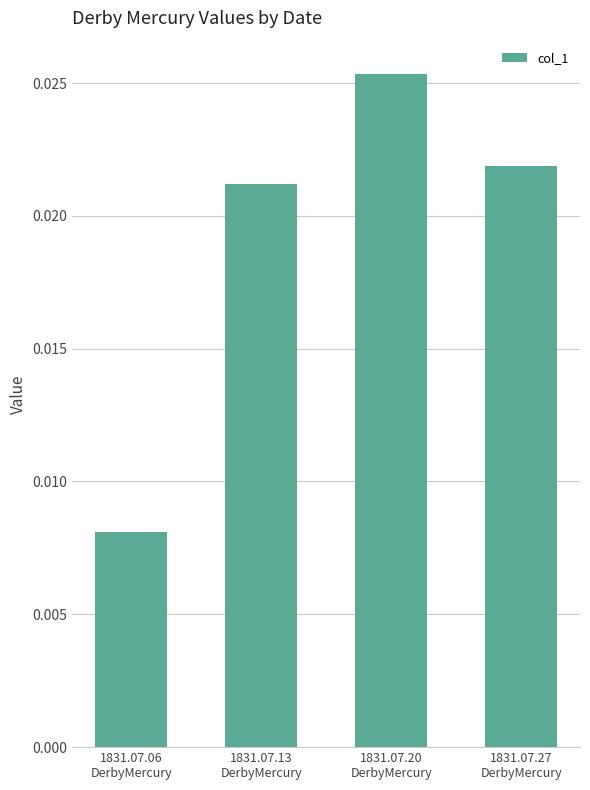

Count the values in the range 0 to 1.

4